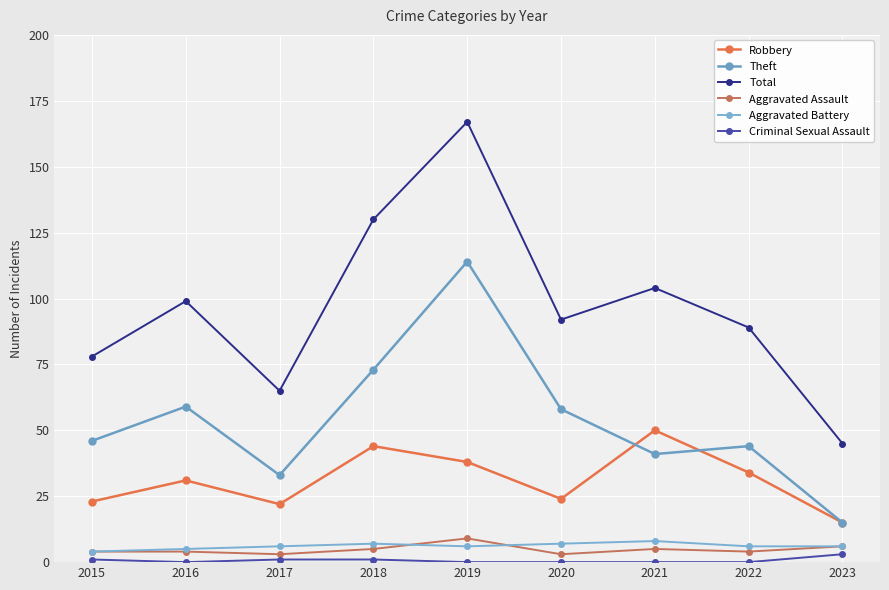

The Aggravated Assault series shows 2 at 2023. True or false?

False